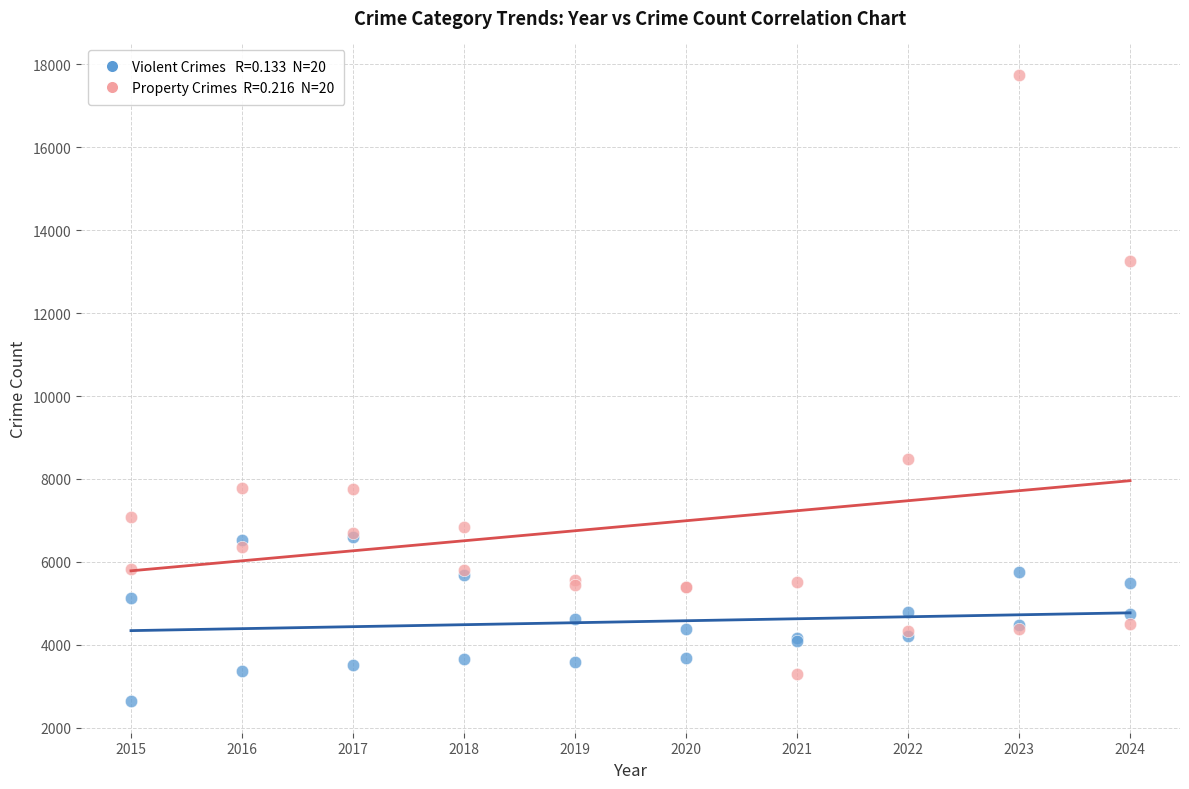

Across all series, what Y value is closest to 10193?

8472